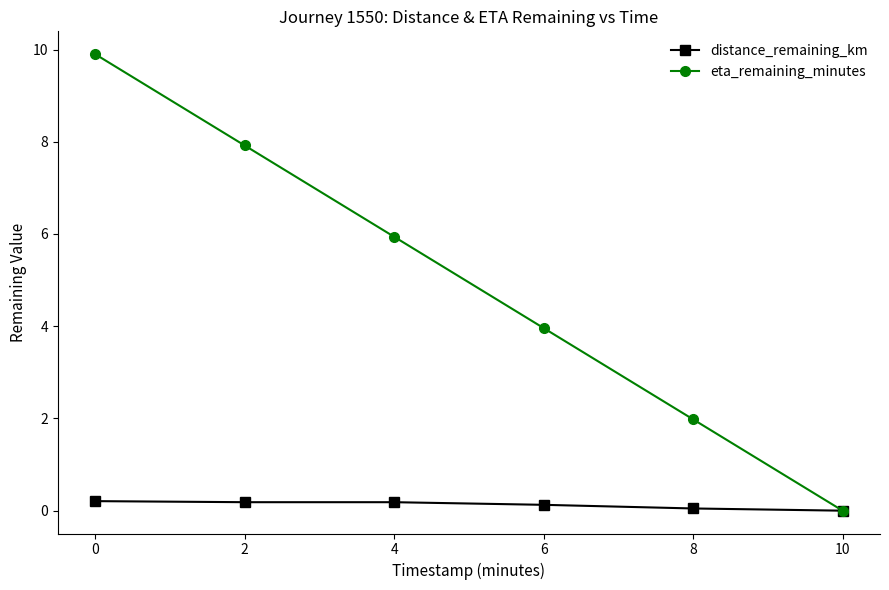

What is the sum of all distance_remaining_km values?

0.8